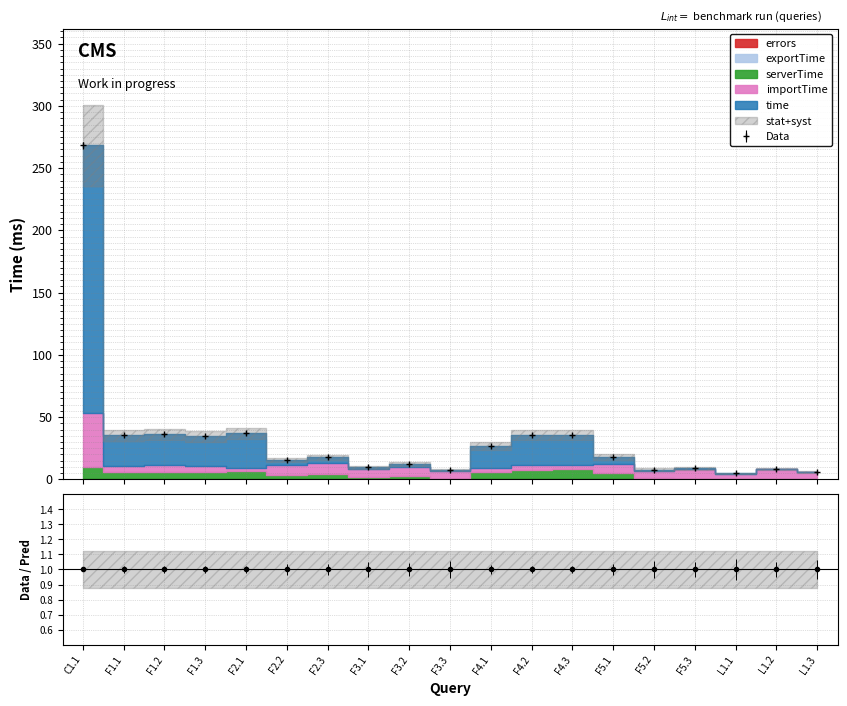

Is the value of time at F1.1 greater than the value of importTime at L1.1?

Yes